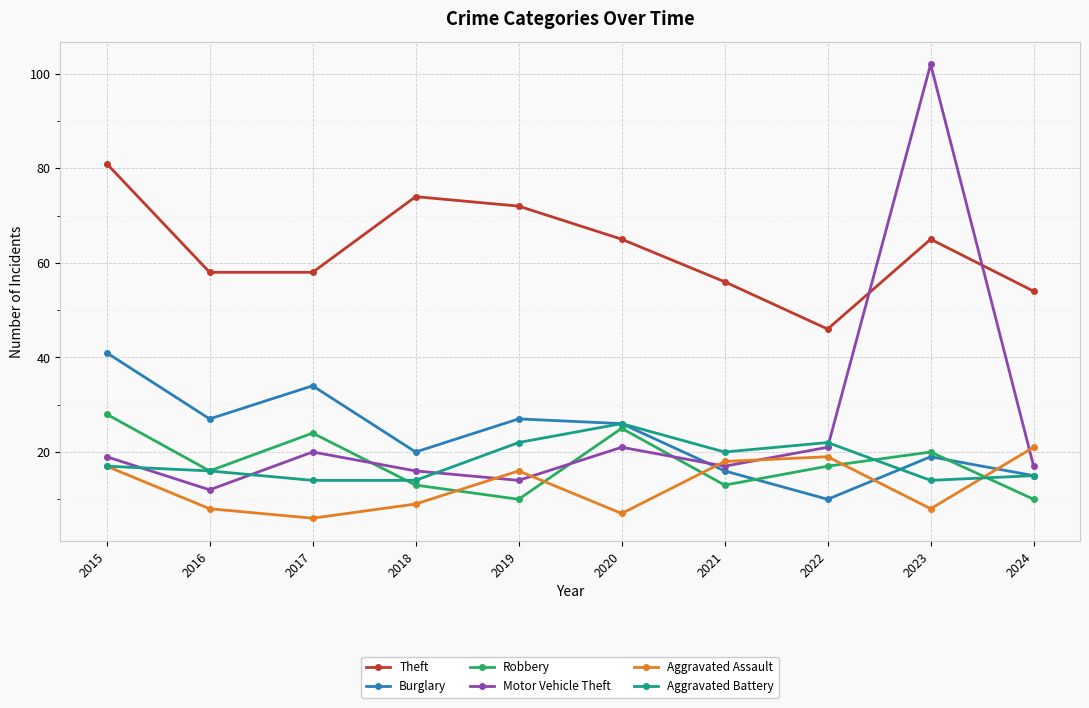

Is it true that Aggravated Assault equals 7 at 2020?

True